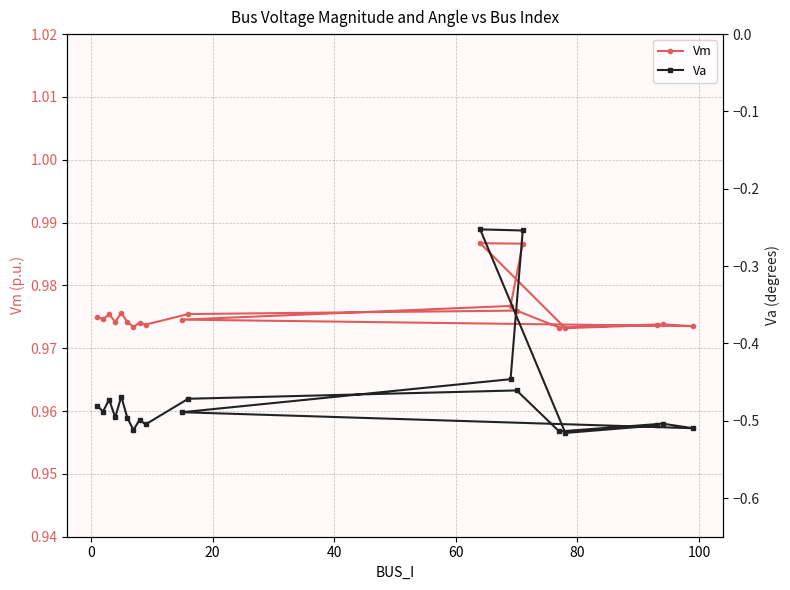

What is the average value of the Va series?

-0.5